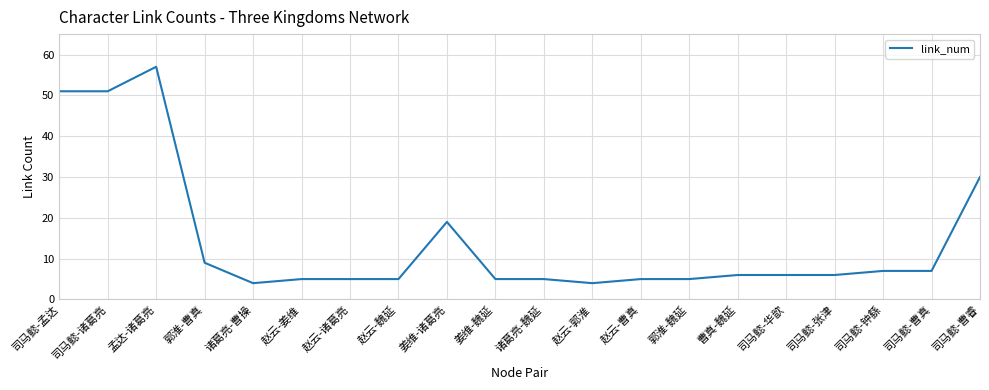

What position from the right is 姜维-诸葛亮?

12